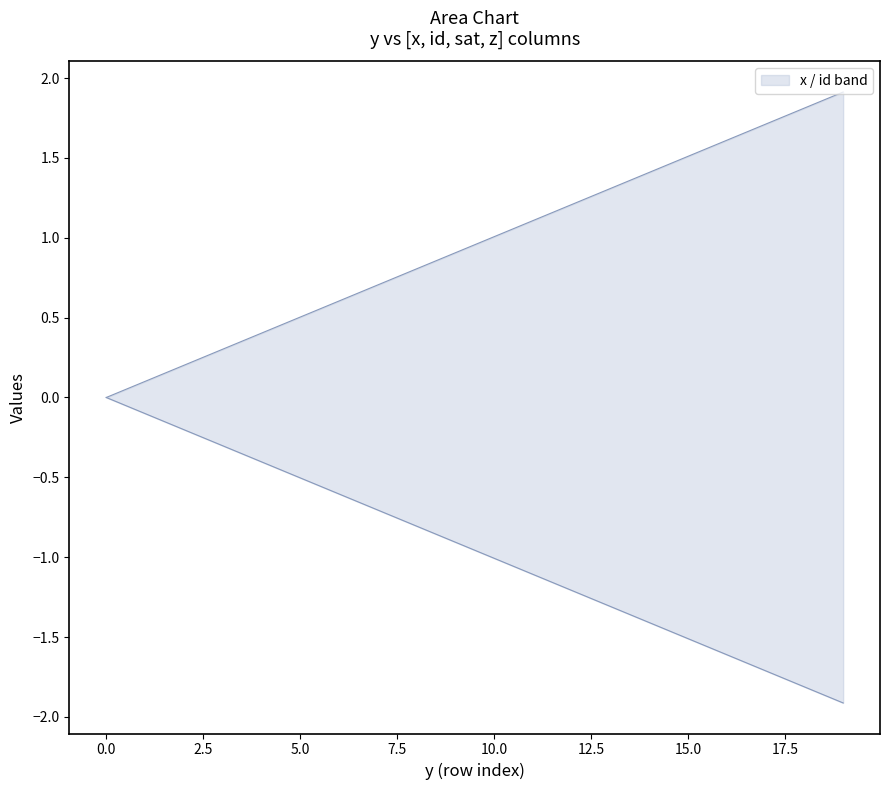

True or false: id and z intersect in this chart.

False